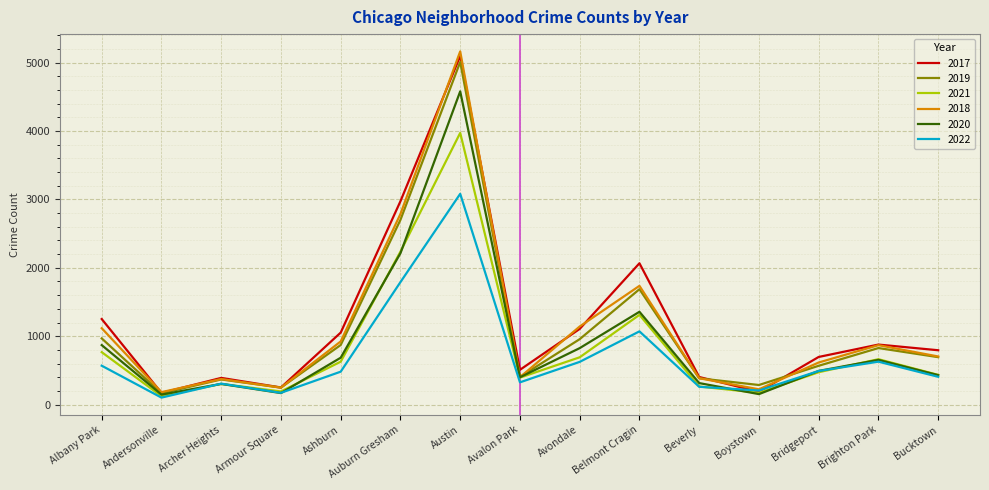

Which series has the widest spread of values?

2018